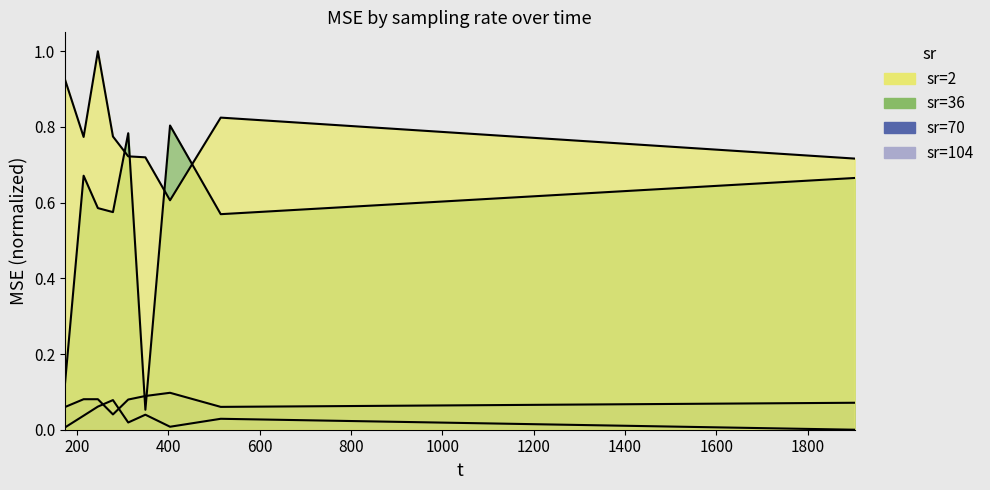

What value does the sr=70 series have at 1200?

0.1